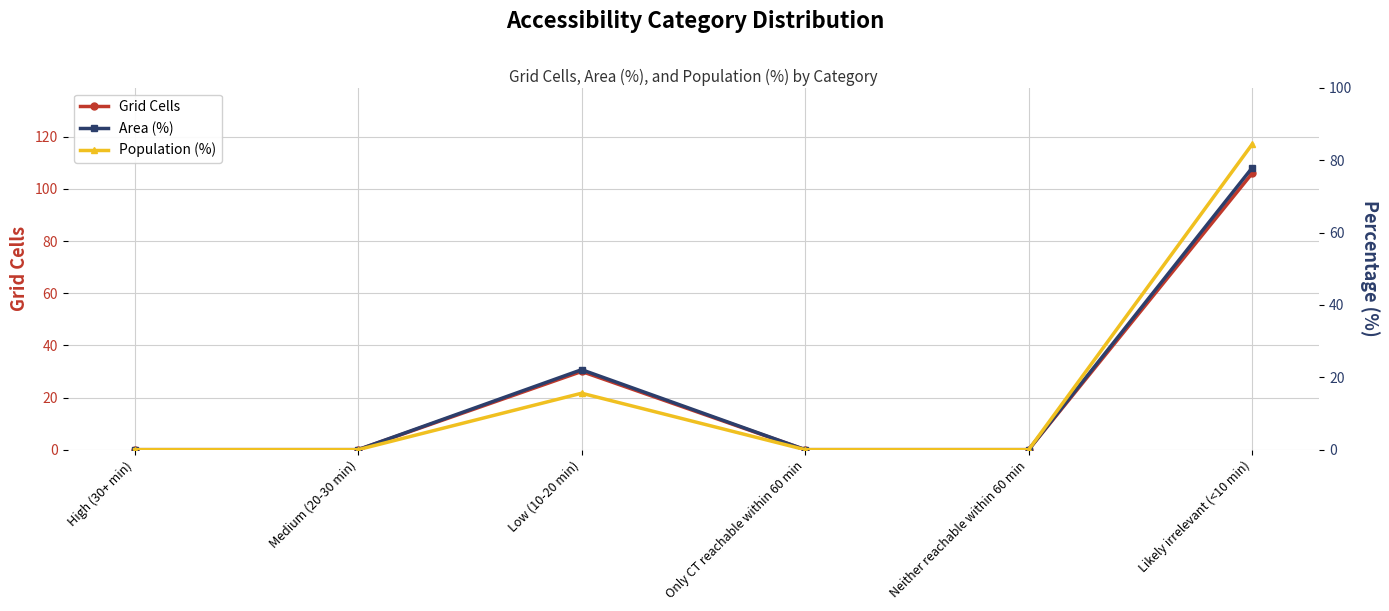

List the series in order of their peak value, highest first.

Grid Cells, Population (%), Area (%)